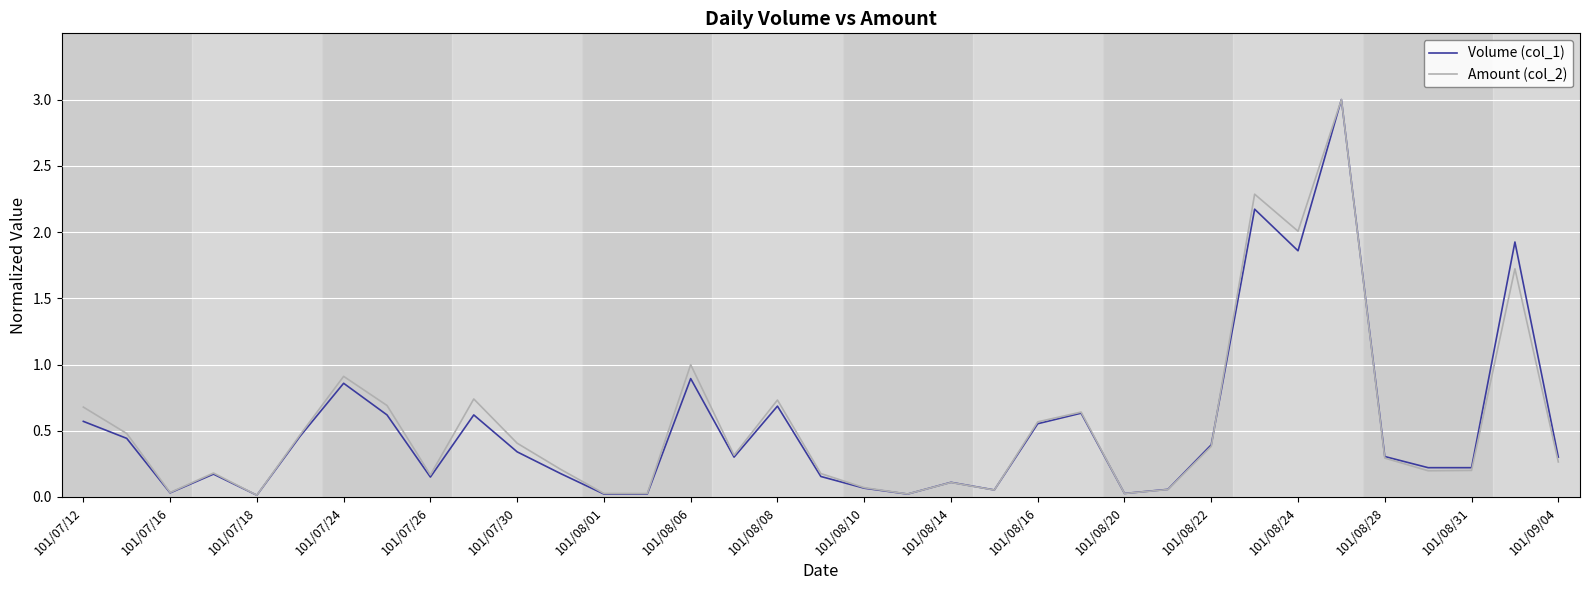

What are all the series names shown in the legend?

Volume (col_1), Amount (col_2)